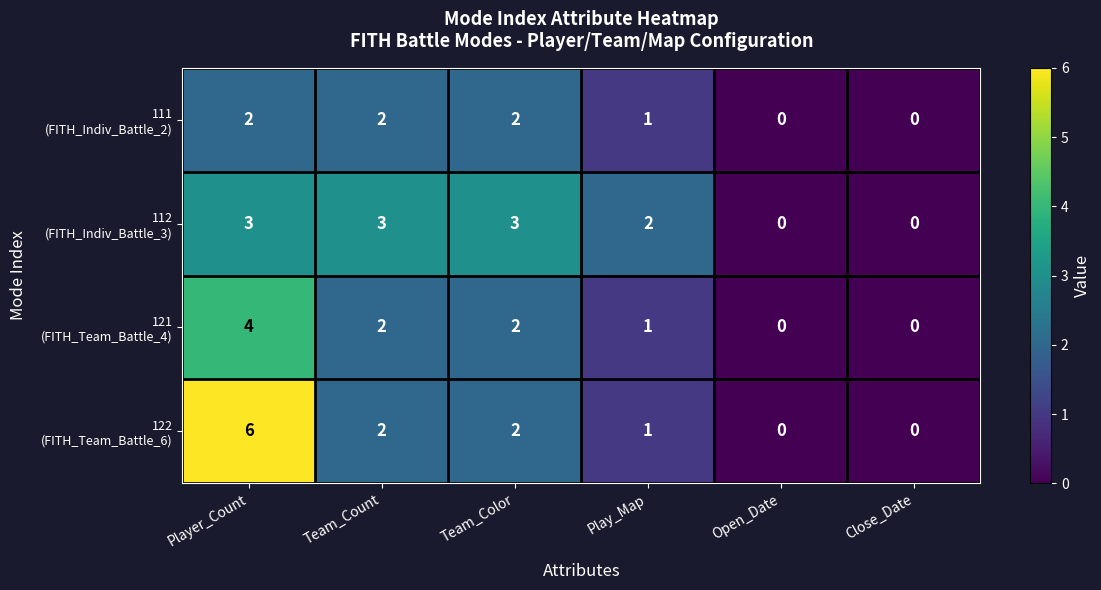

Which label corresponds to the largest value in the chart?

Player_Count